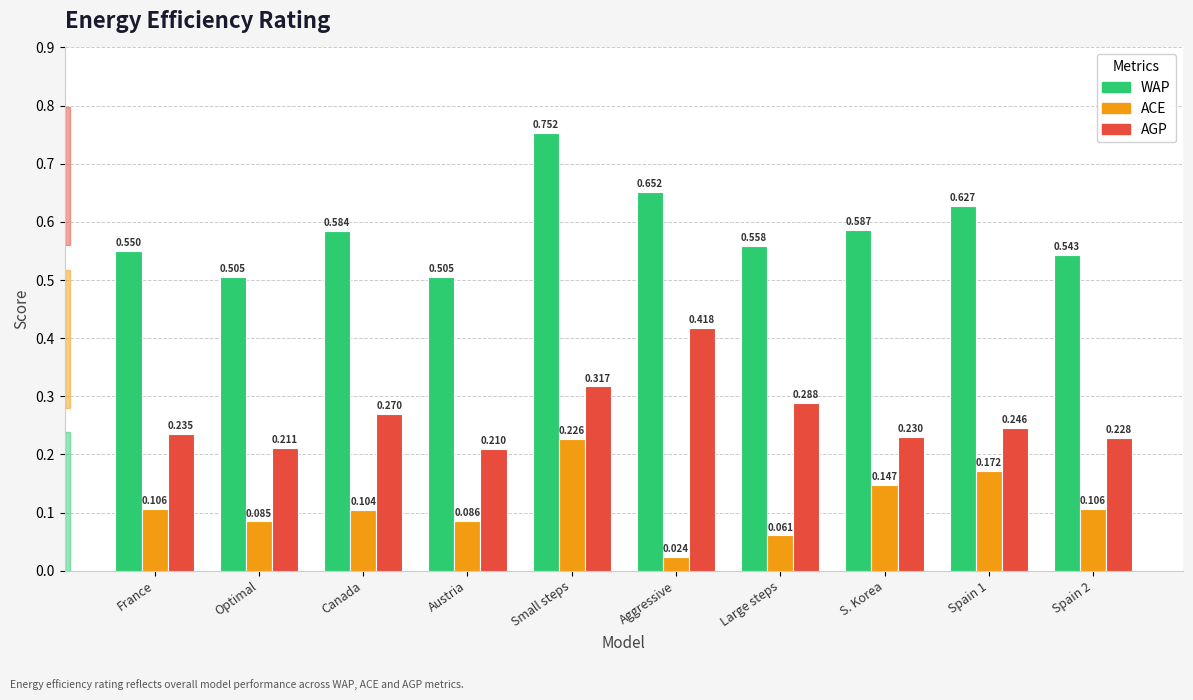

Count the number of data series in this chart.

3